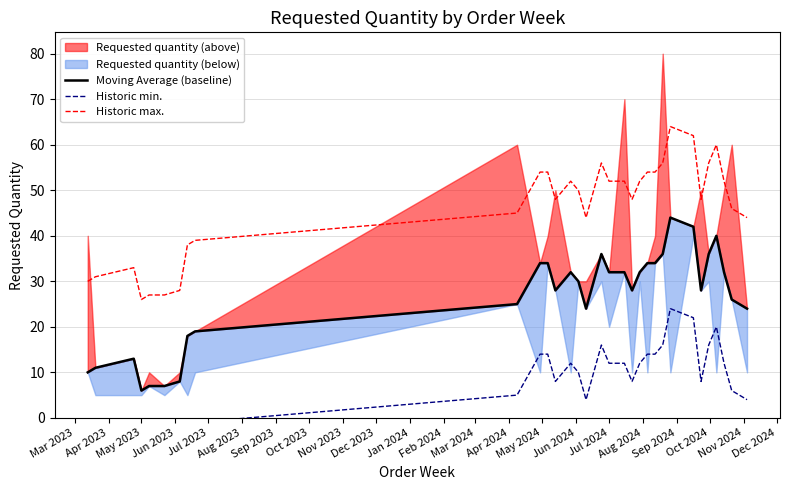

How many categories are shown in the chart?

32